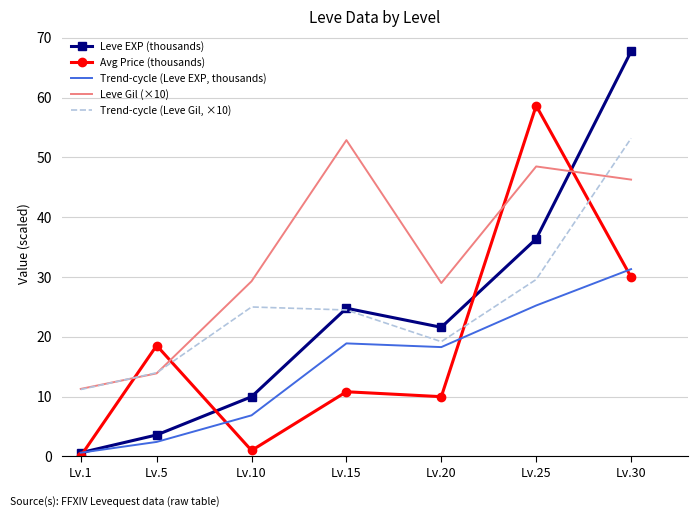

What is the difference between the Leve Gil (×10) values at Lv.30 and Lv.20?

17.3